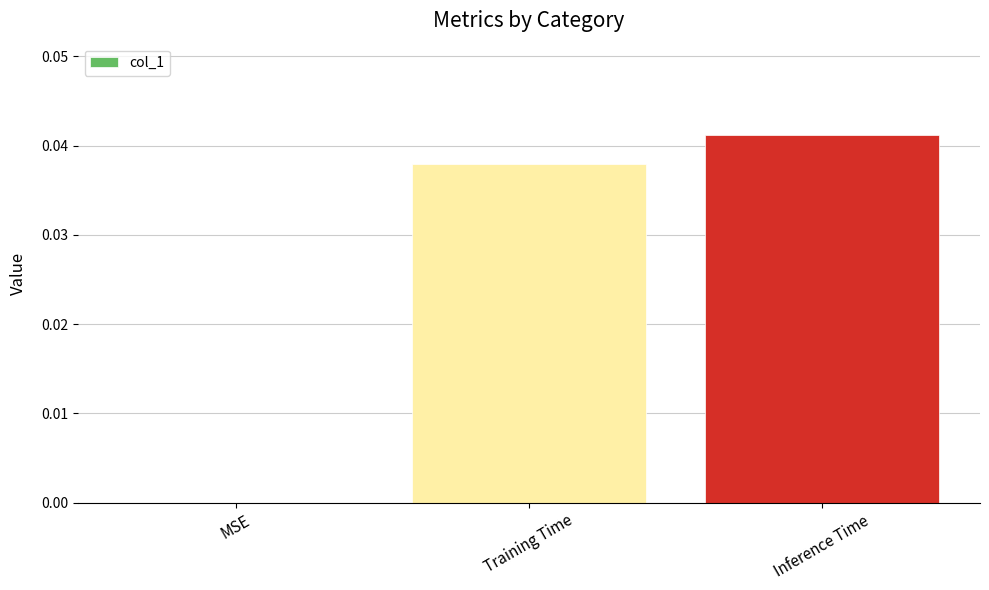

The chart shows a value of 0.0 at MSE. True or false?

True